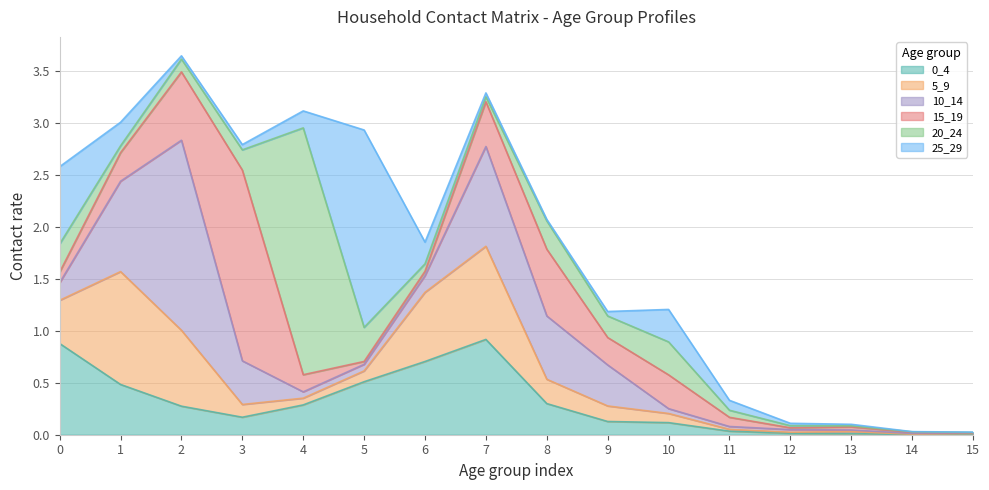

The value of 15_19 at 1 is 0.1. True or false?

False